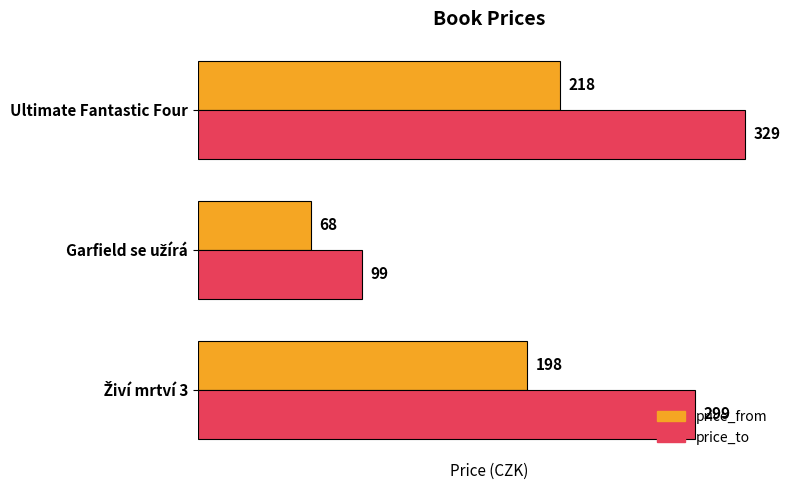

Which series has the largest range (max minus min)?

price_to